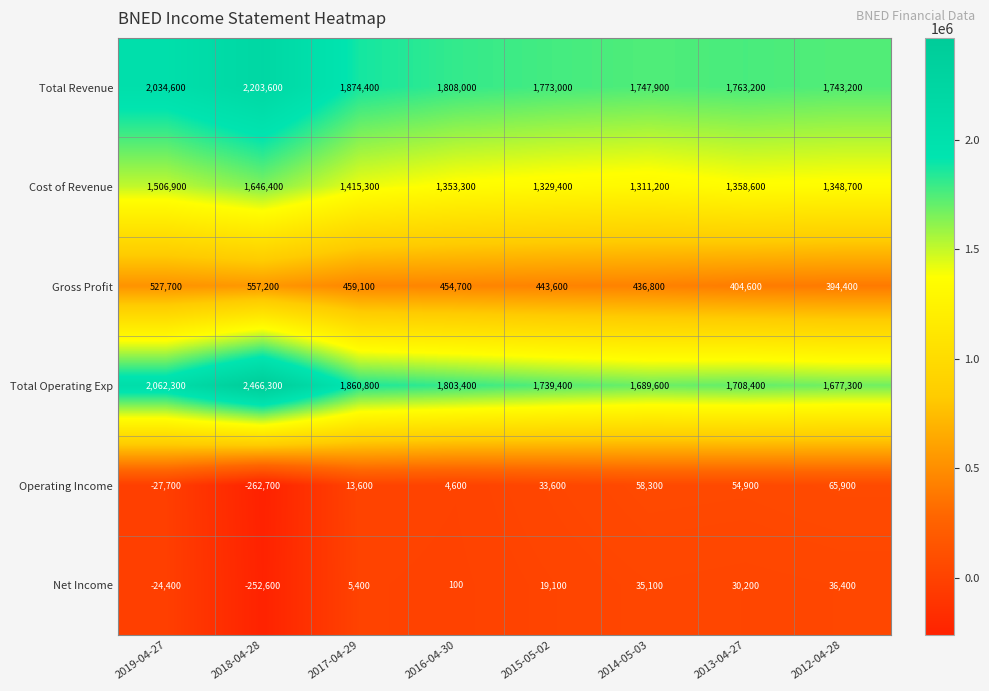

True or false: Cost of Revenue has a value of 1353300 at 2016-04-30.

True